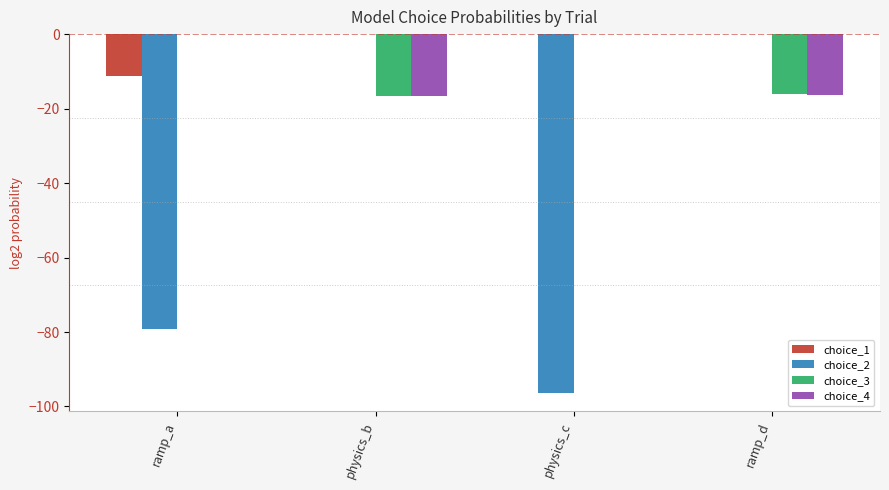

How many series are shown in this chart?

4